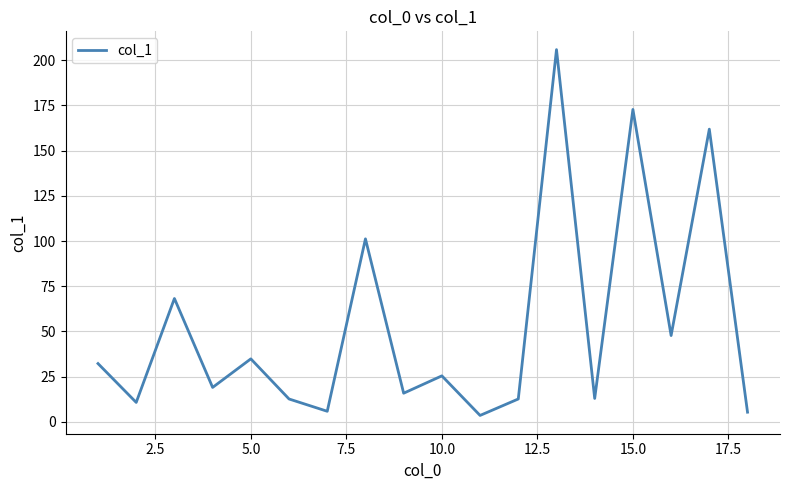

What is the difference between the maximum and minimum values?

202.4